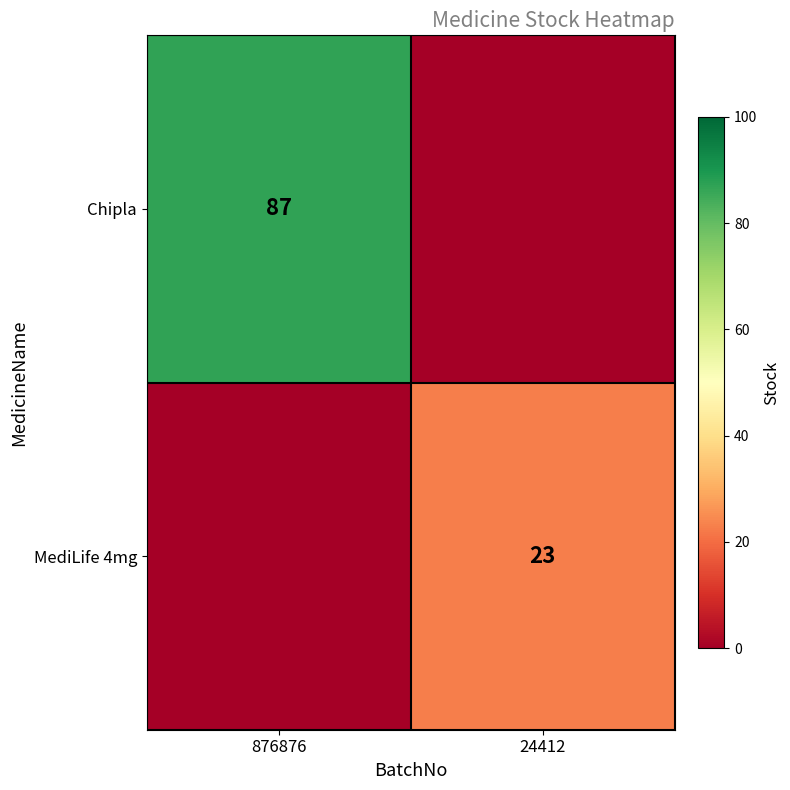

The value of Chipla at 876876 is 29. True or false?

False